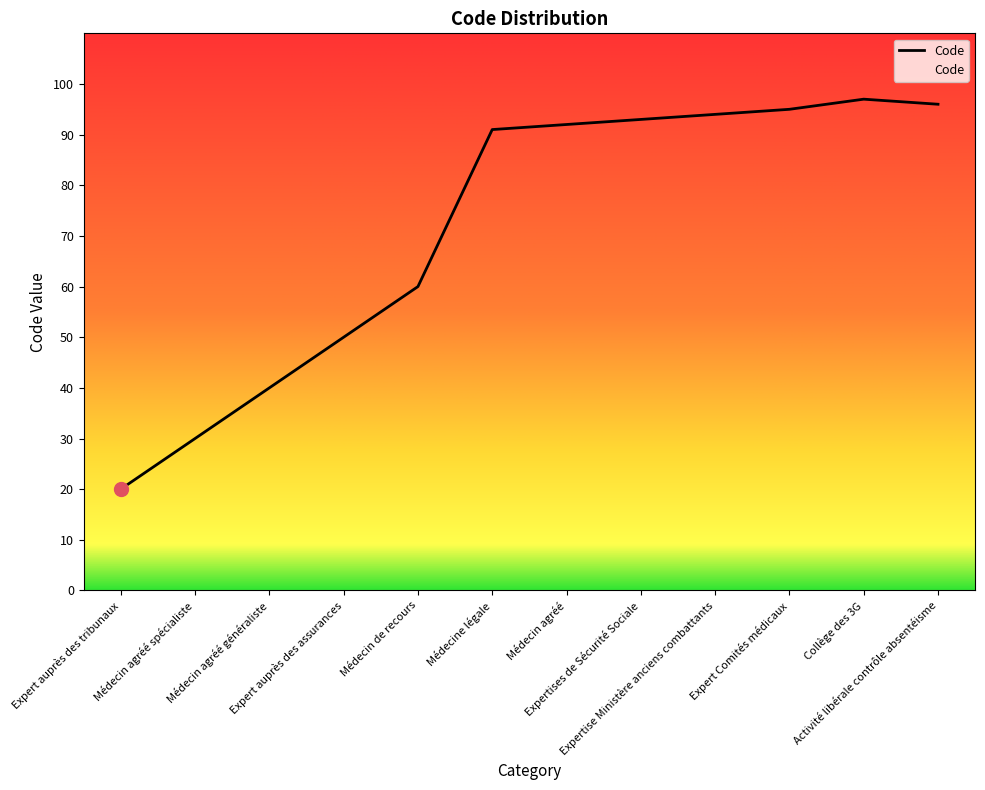

Rank the categories by value from lowest to highest.

Expert auprès des tribunaux, Médecin agréé spécialiste, Médecin agréé généraliste, Expert auprès des assurances, Médecin de recours, Médecine légale, Médecin agréé, Expertises de Sécurité Sociale, Expertise Ministère anciens combattants, Expert Comités médicaux, Activité libérale contrôle absentéisme, Collège des 3G